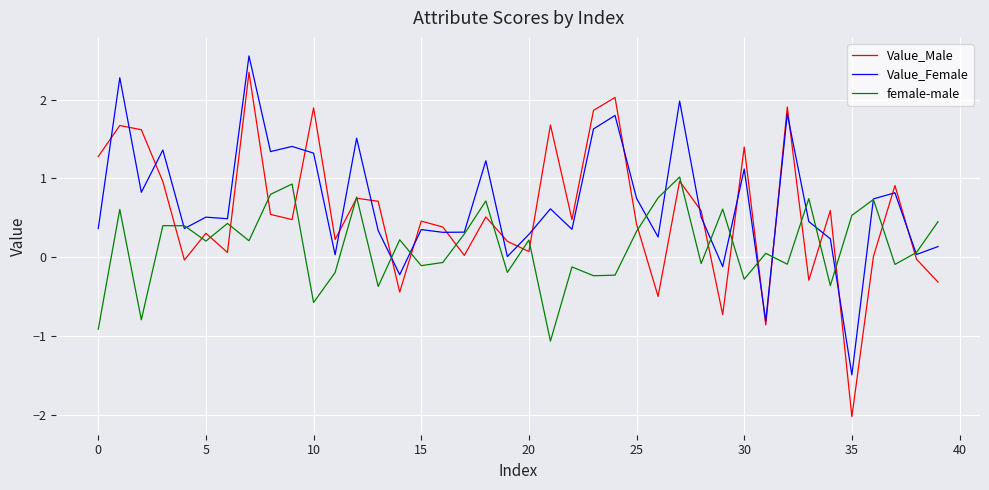

List the series in order of their peak value, lowest first.

female-male, Value_Male, Value_Female